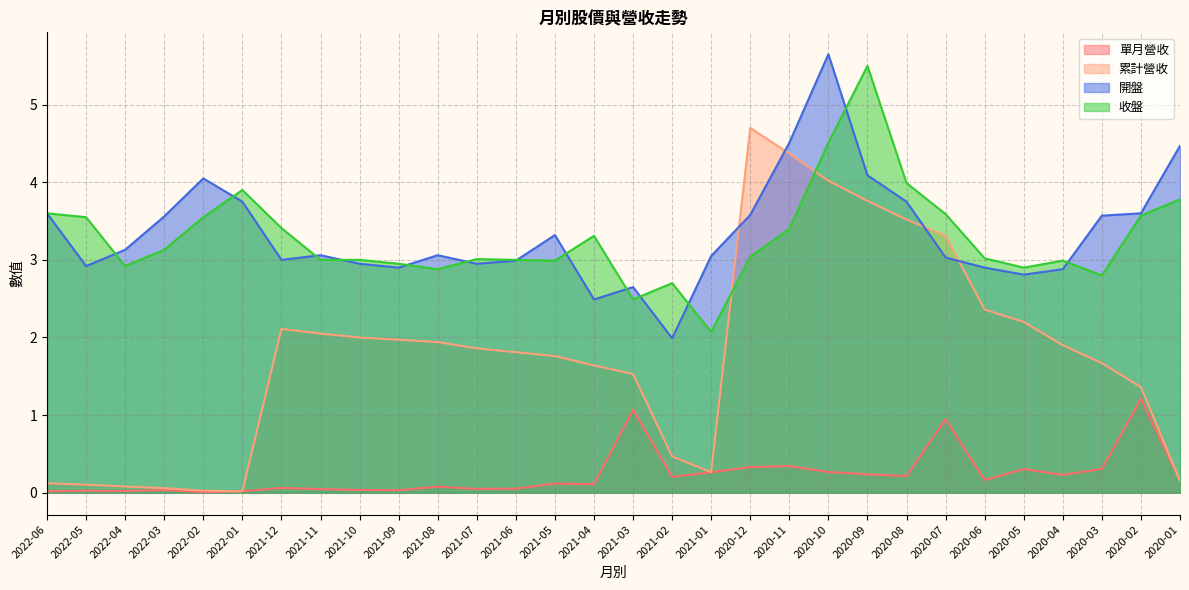

What are all the series names shown in the legend?

單月營收, 累計營收, 開盤, 收盤